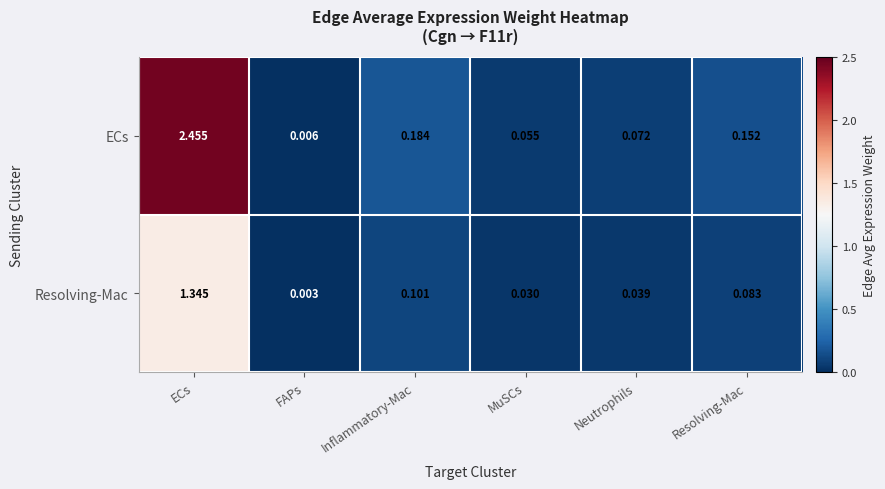

Where is ECs nearest to the value 1?

Inflammatory-Mac